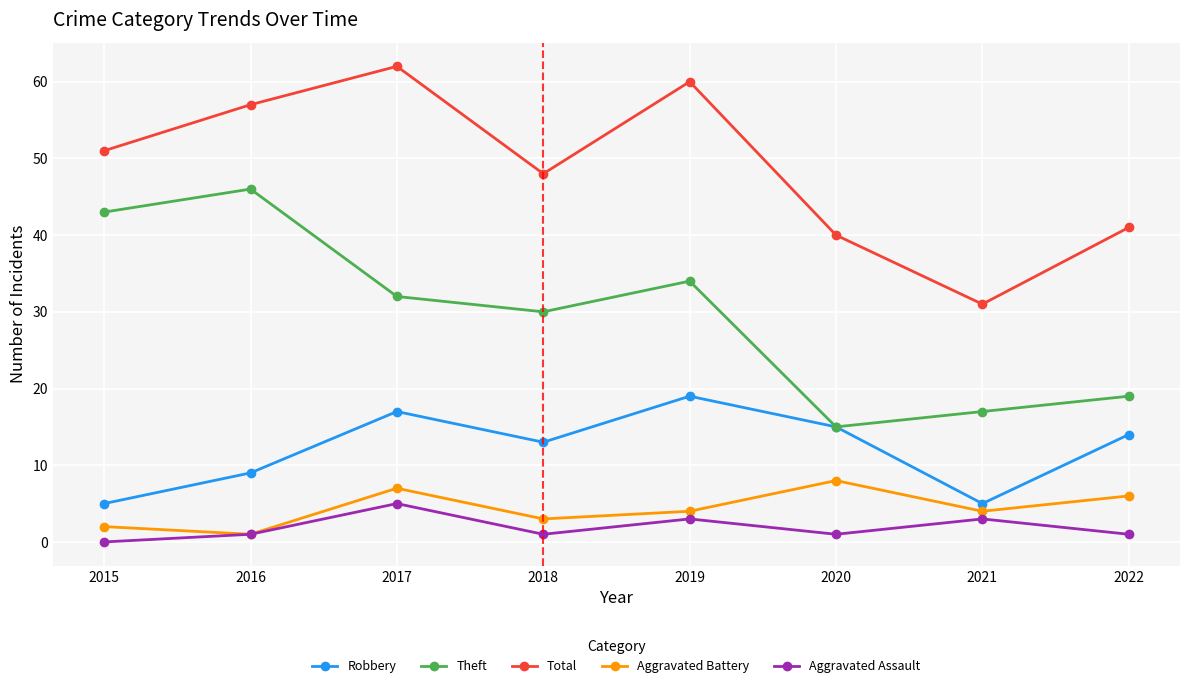

True or false: Robbery and Total intersect in this chart.

False